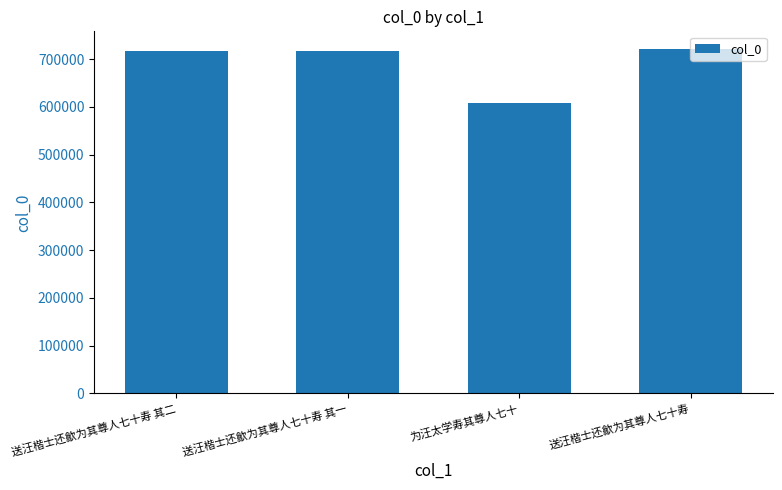

What is the change in value from 送汪楷士还歙为其尊人七十寿 其一 to 为汪太学寿其尊人七十?

-109113